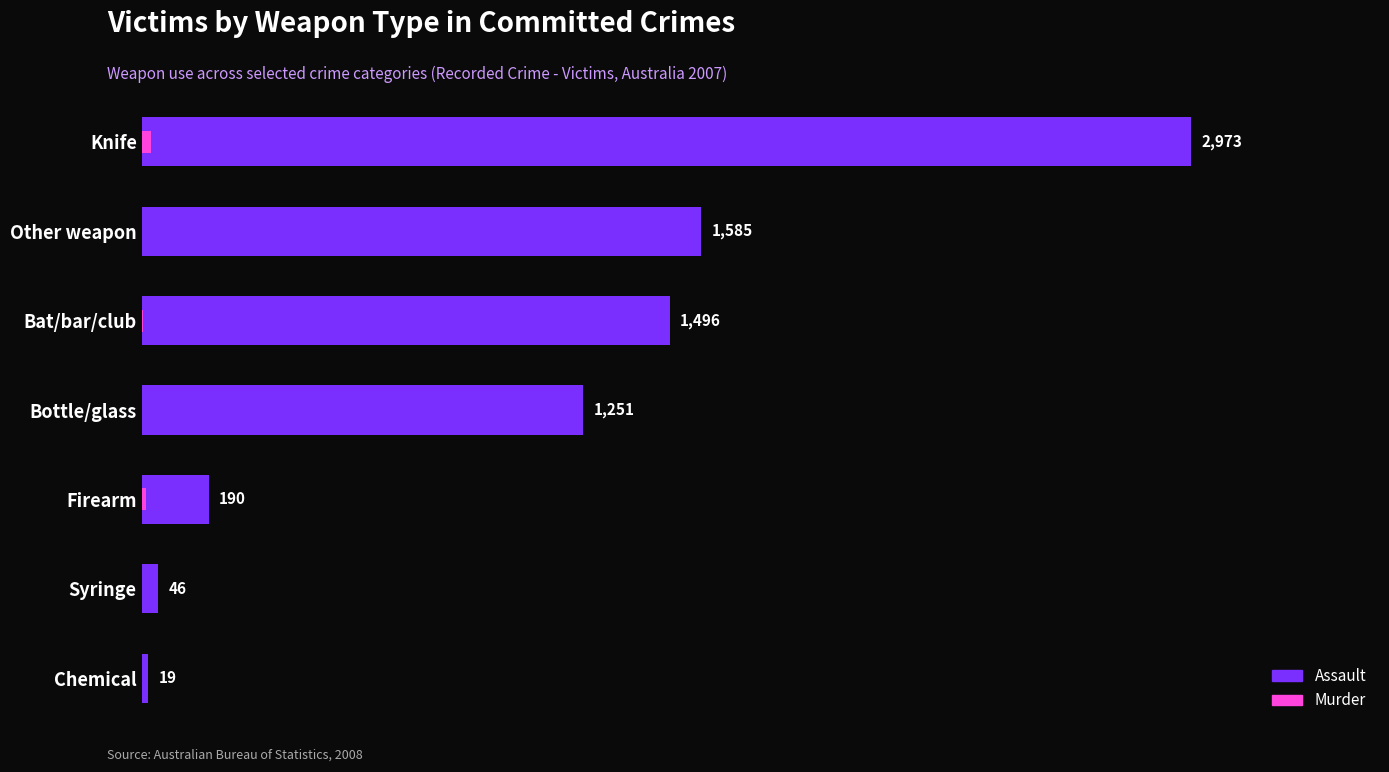

Count the number of categories in the chart.

7